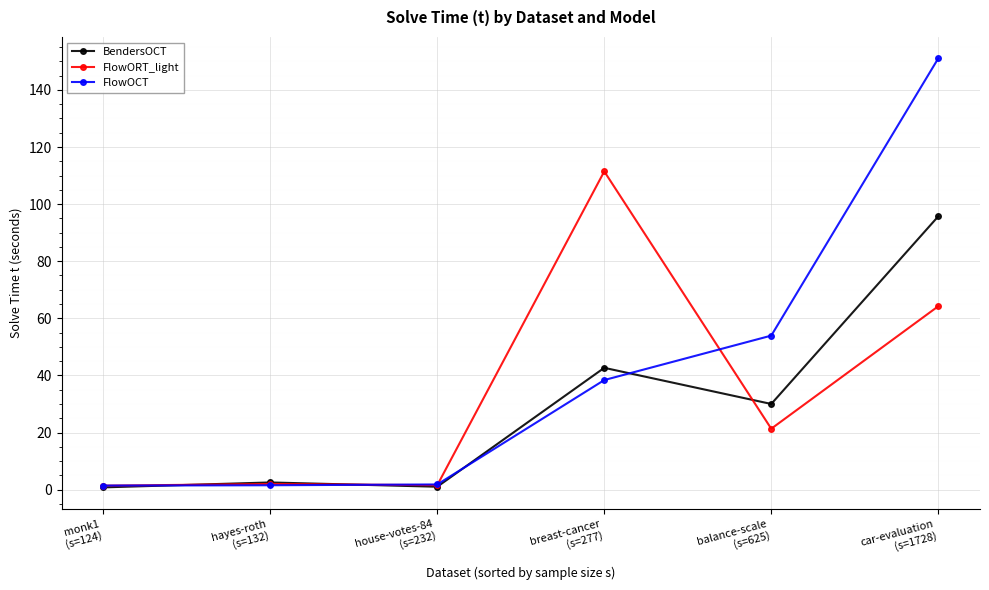

How many values in the BendersOCT series are below 30?

3